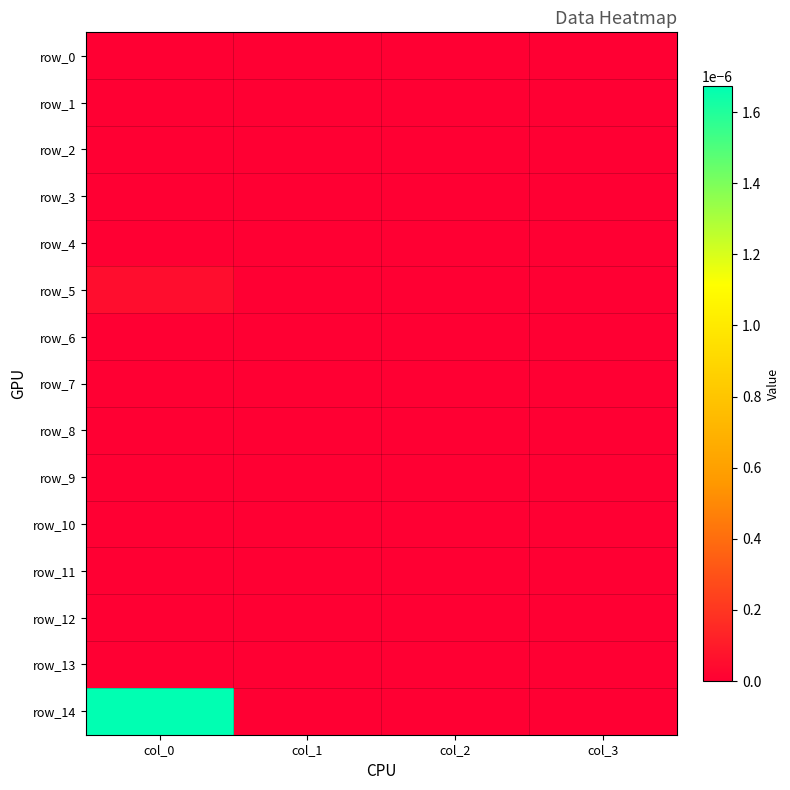

Rank the series by their maximum value, from highest to lowest.

row_14, row_5, row_0, row_1, row_2, row_3, row_4, row_6, row_7, row_8, row_9, row_10, row_11, row_12, row_13